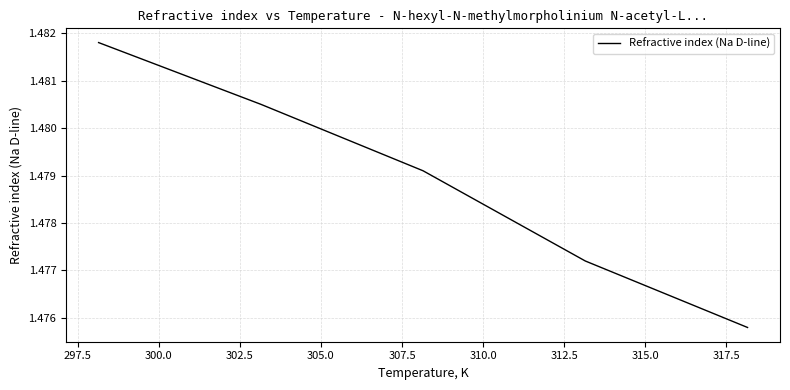

How many distinct data groups are displayed?

1